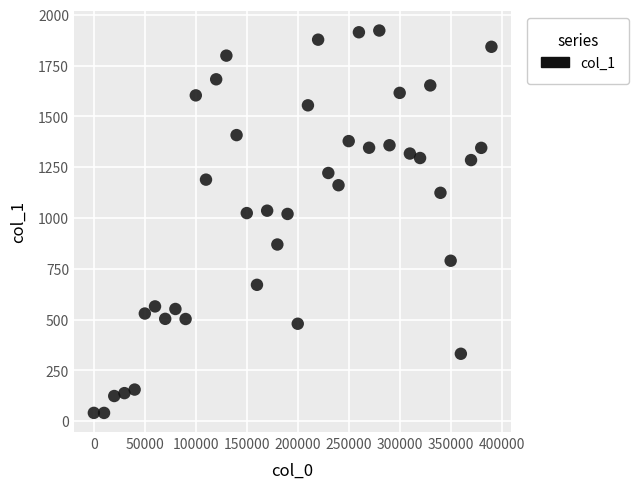

What is the range of Y values (max minus min)?

1881.8